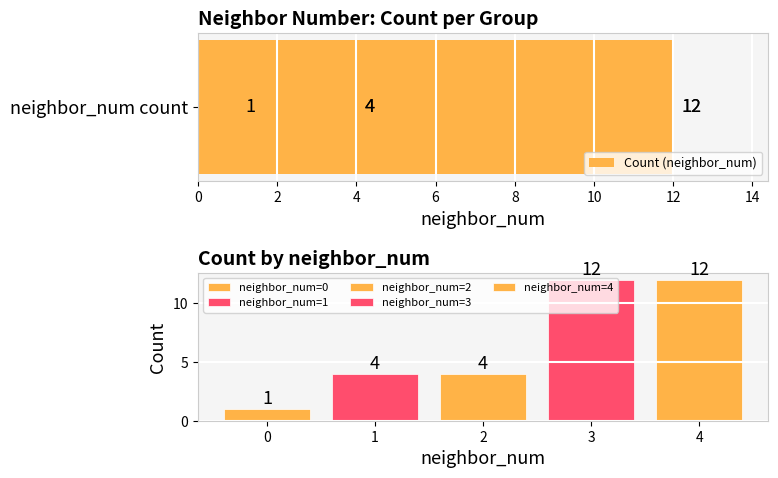

How many data points are above 4?

2